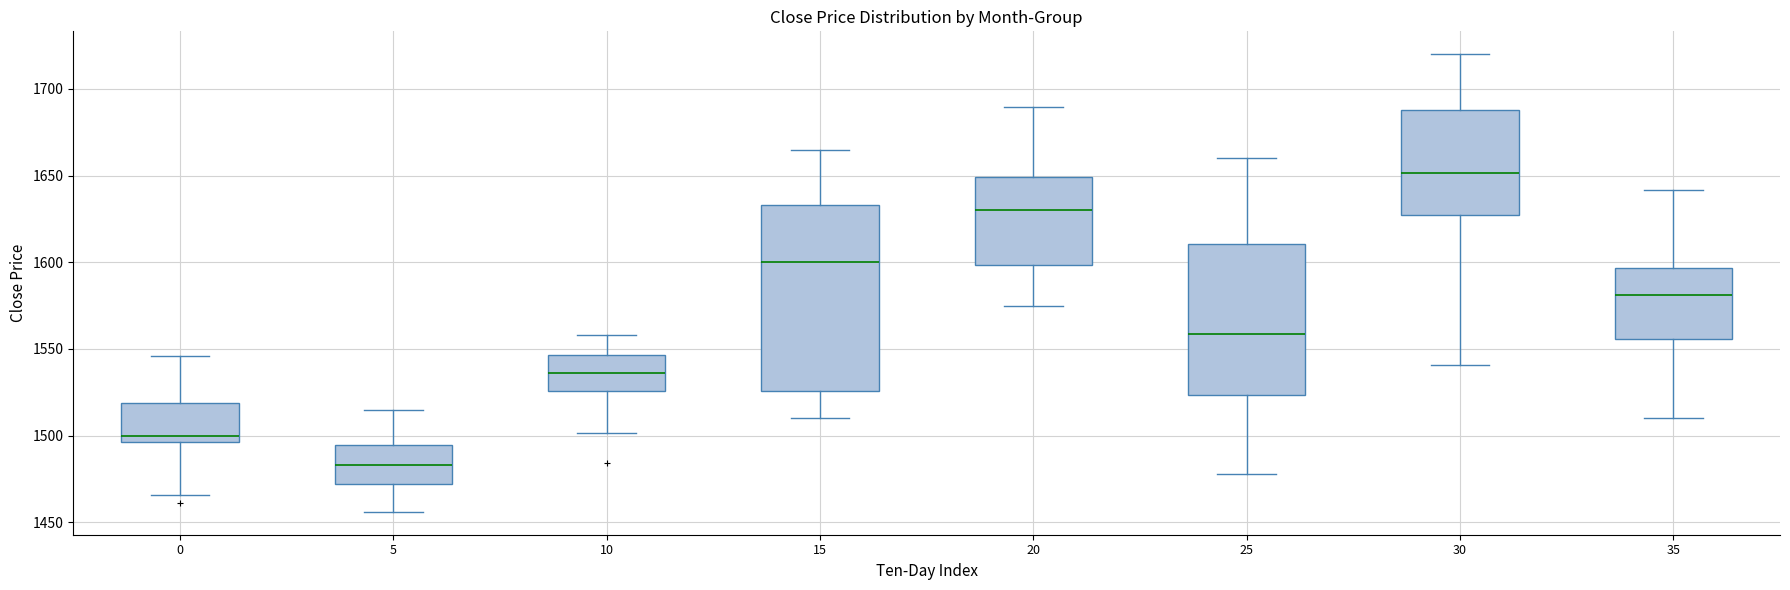

Which box's median line is the highest?

30